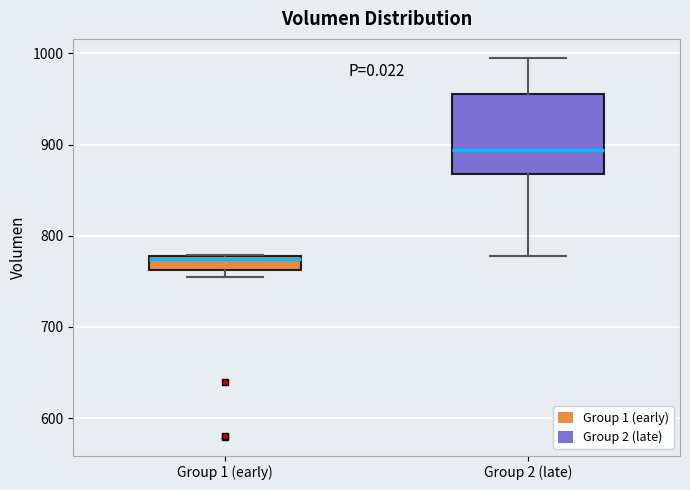

Where does the median line of the box for Group 2 (late) sit on the y-axis? The values are not printed on the chart, so give them approximately, as read against the axis.

890